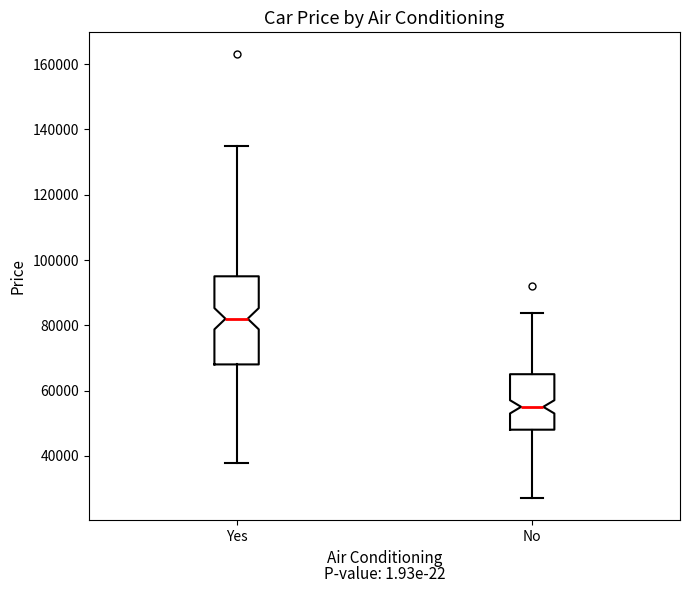

Which box's median line is the lowest?

No